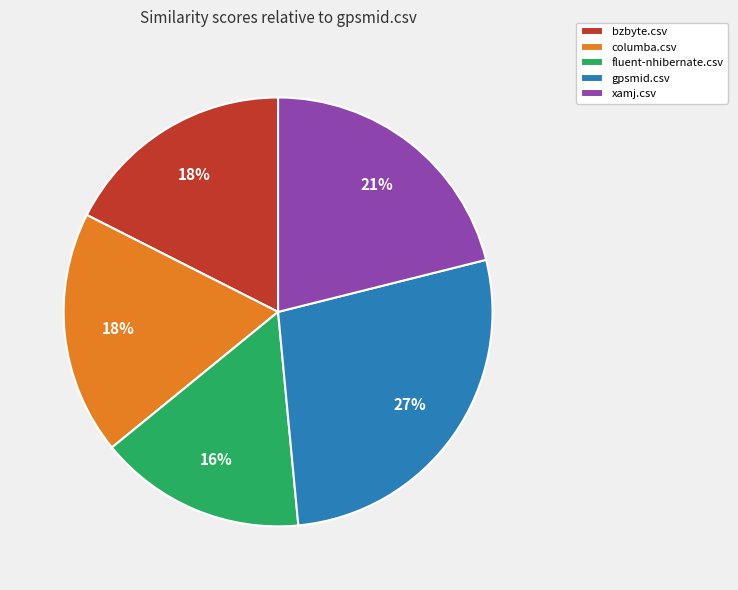

Does any single category account for the majority?

No